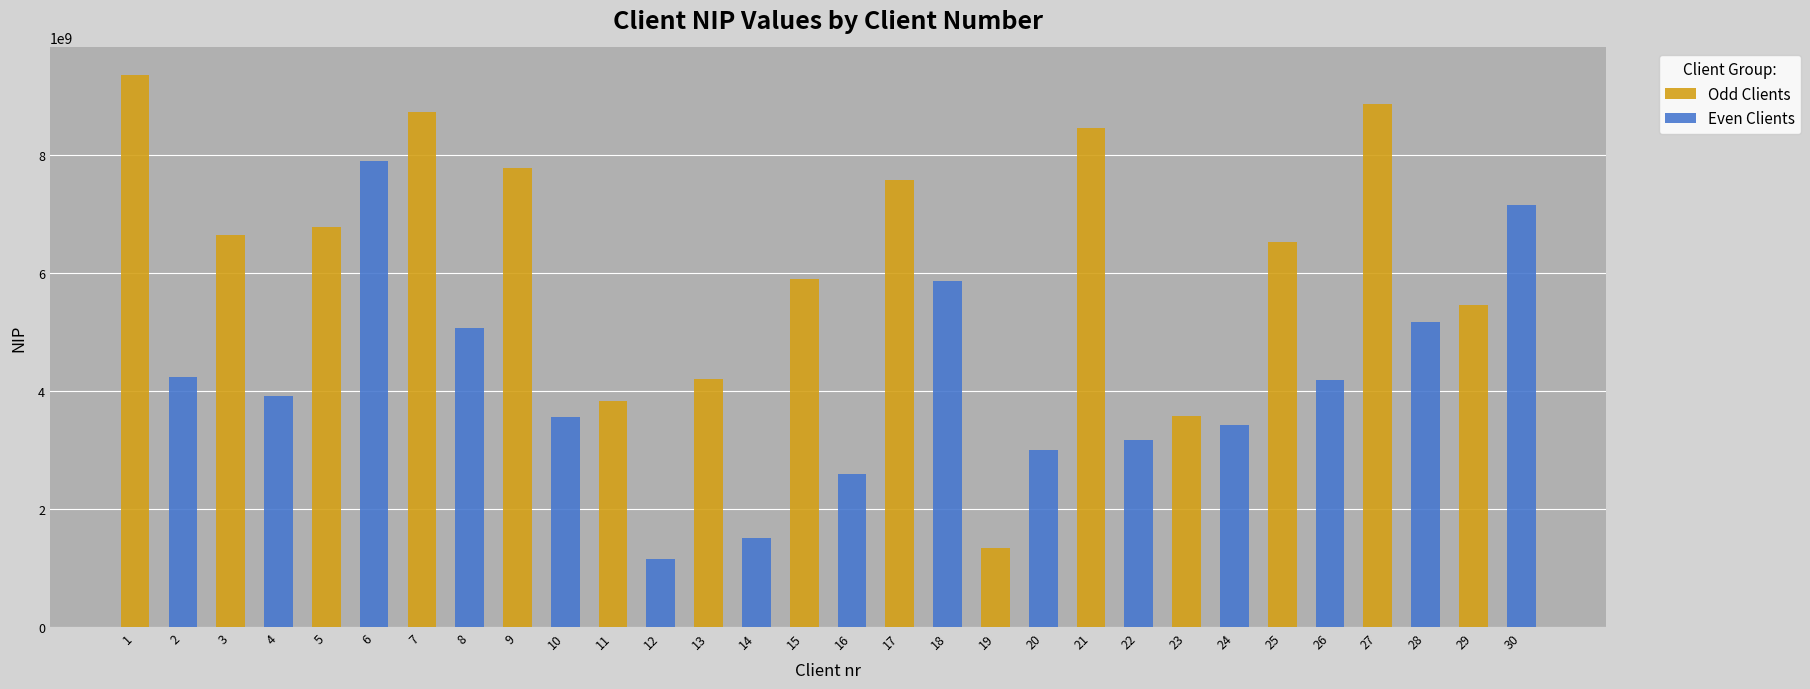

Reading left to right, what are all the values shown in this chart?

Odd Clients: 9356518595	6648584255	6778799941	8723861420	7773639028	3837614633	4208620431	5890366664	7575260355	1337989151	8463877814	3567702715	6529103040	8867065735	5451755679
Even Clients: 4231334883	3912745204	7898240091	5061712732	3564176479	1149985731	1503866082	2587518195	5864955264	2998109964	3165727680	3425389527	4179727828	5176295663	7149757340